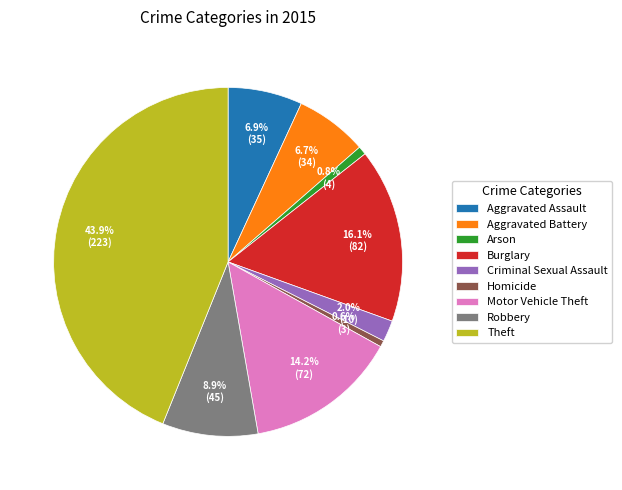

Which has a higher value, Aggravated Assault or Criminal Sexual Assault?

Aggravated Assault